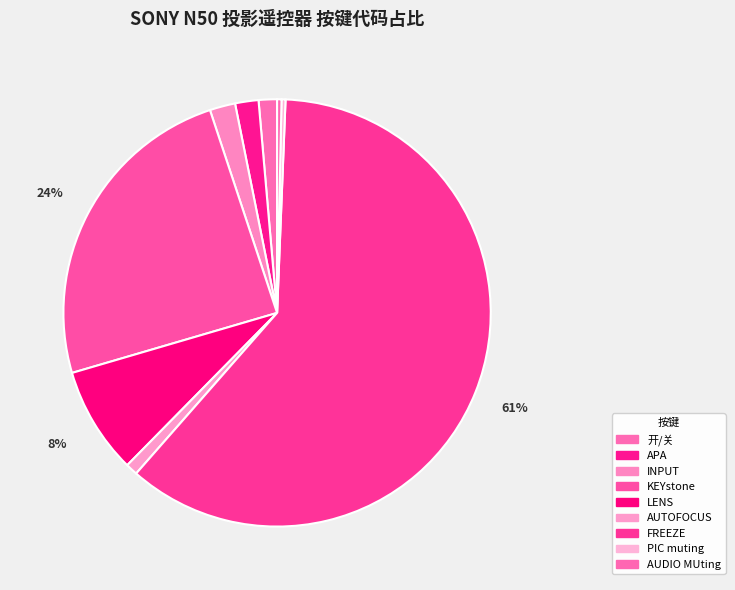

Count the number of slices in the pie.

9